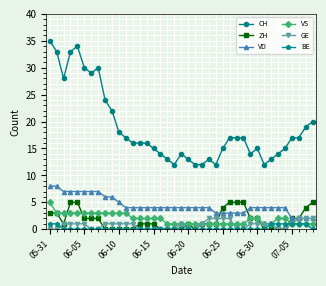

Which series has the widest spread of values?

CH